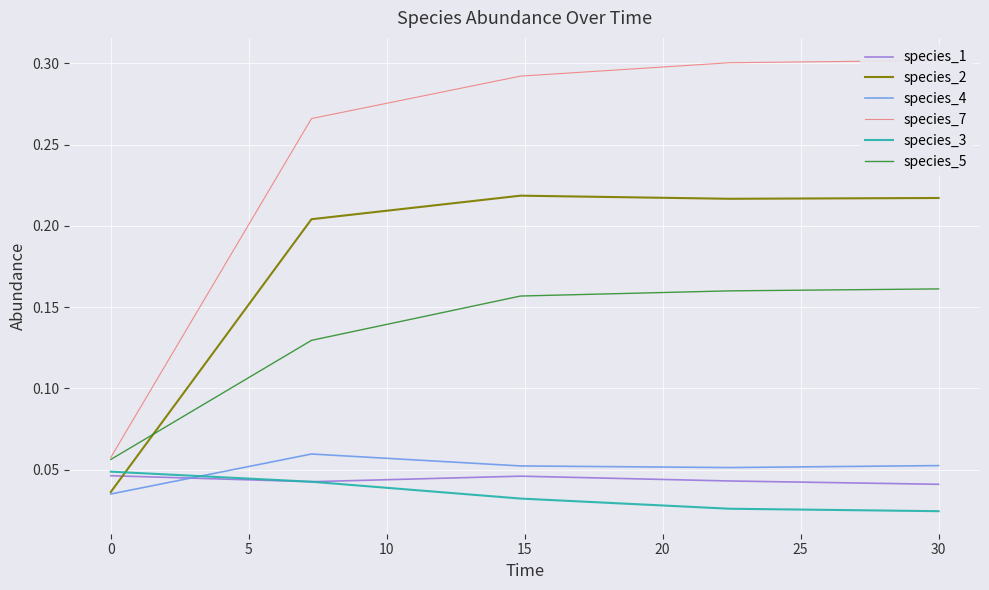

How many times do species_5 and species_2 cross each other?

1